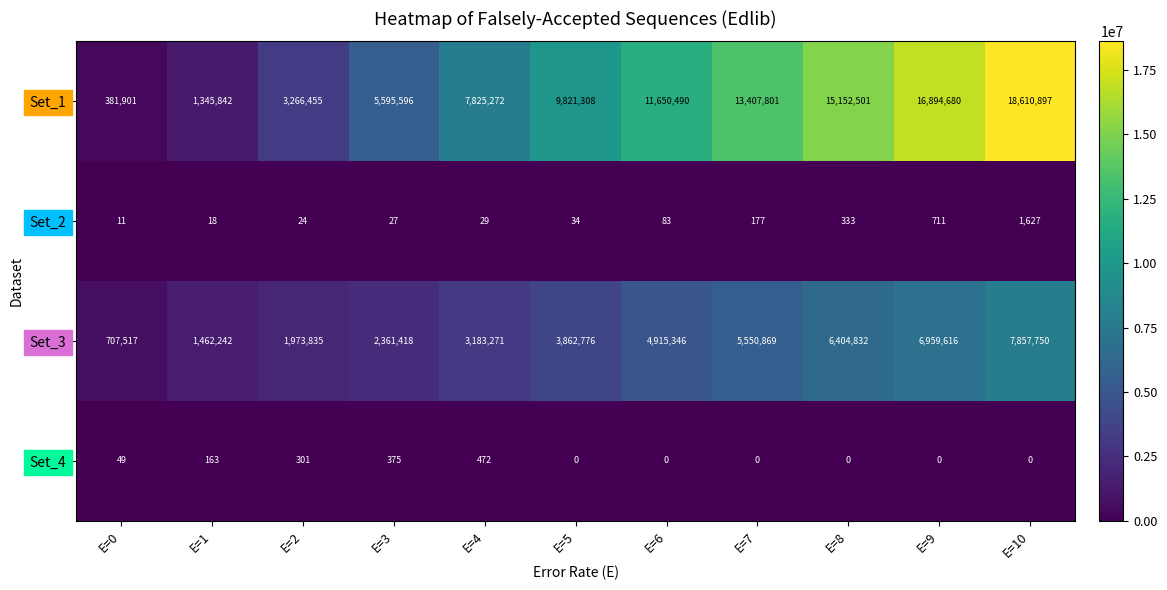

Between E=1 and E=2, which series saw the biggest shift?

Set_1